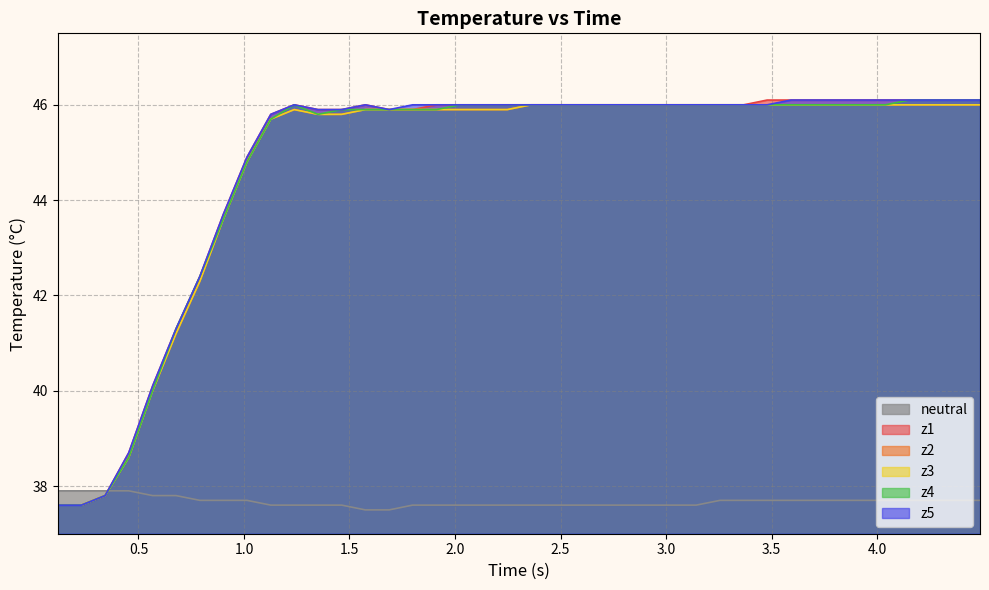

Does the chart have visible grid lines?

Yes